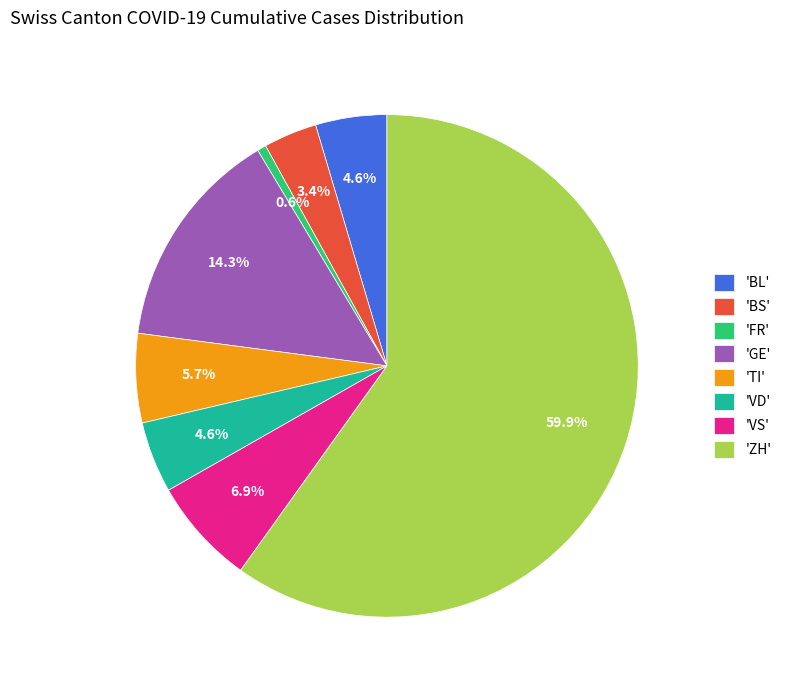

How much of the chart is everything except 'ZH'?

40.1%